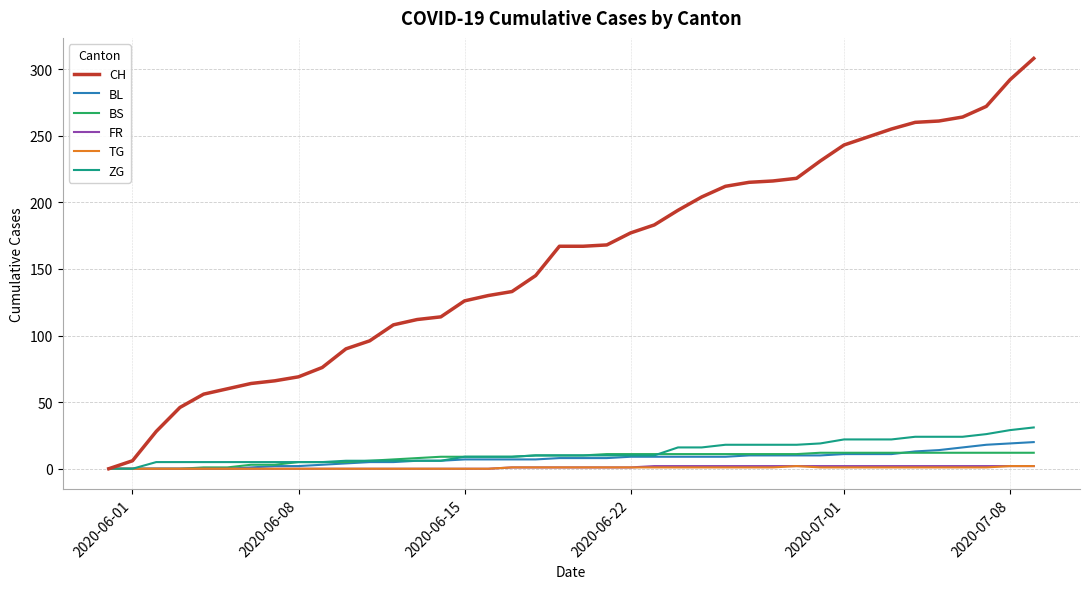

What is the maximum value for BS?

12